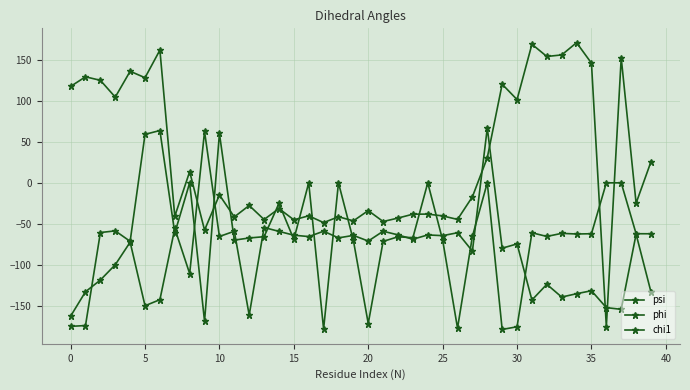

What is the minimum value shown in the chart?

-179.1